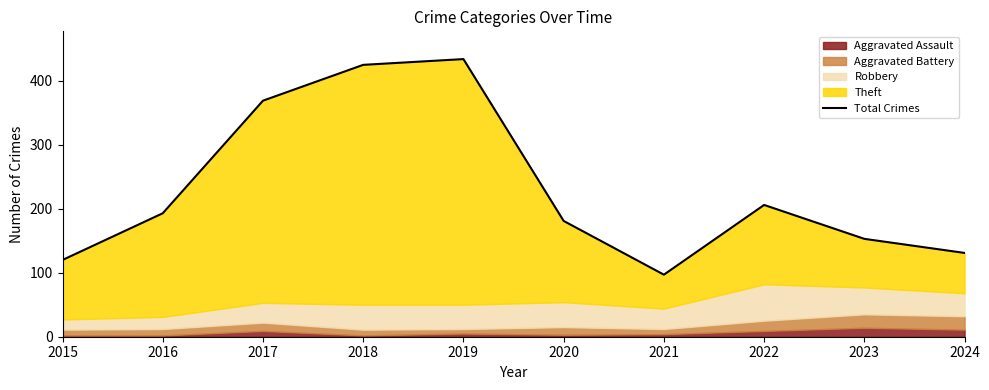

Approximately how many times larger is the value at 2018 compared to 2015?

3.5